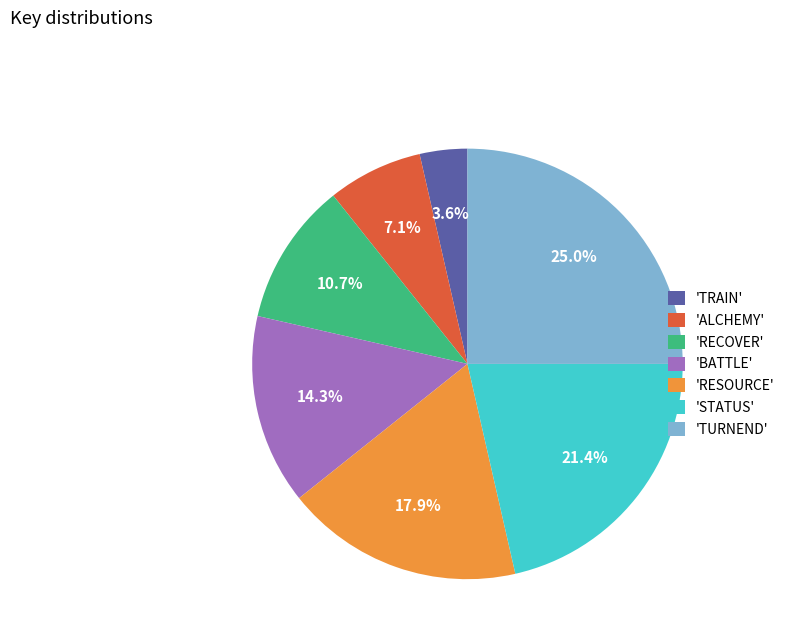

Which slice is the smallest?

'TRAIN'